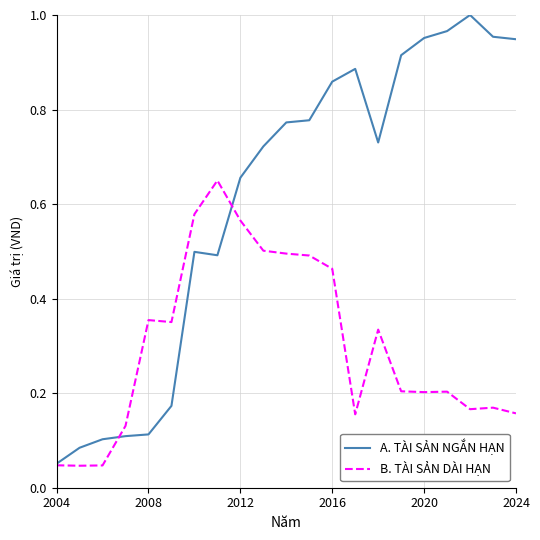

Which series has the largest total across all categories?

A. TÀI SẢN NGẮN HẠN